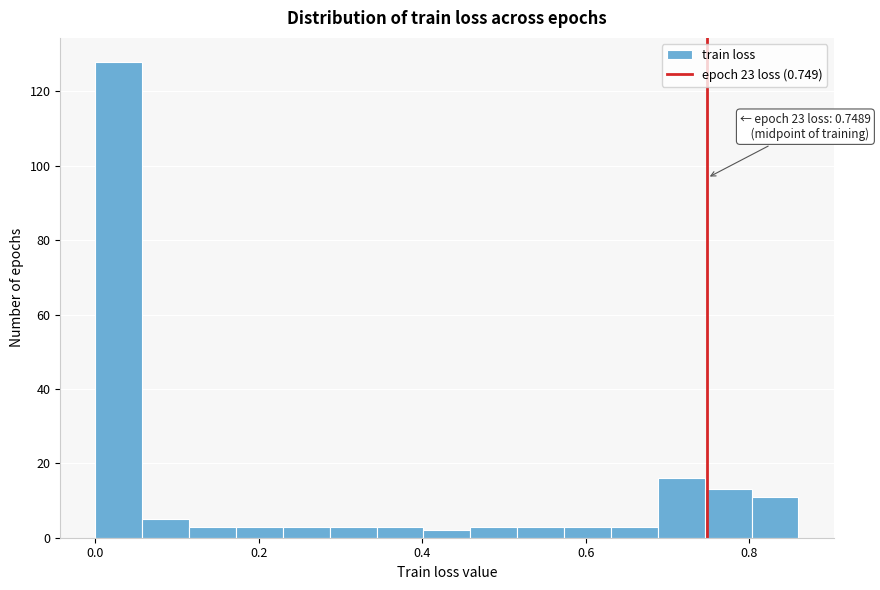

Around what value on the x-axis is the tallest bar? Give the approximate position of its centre, as read against the axis.

0.02